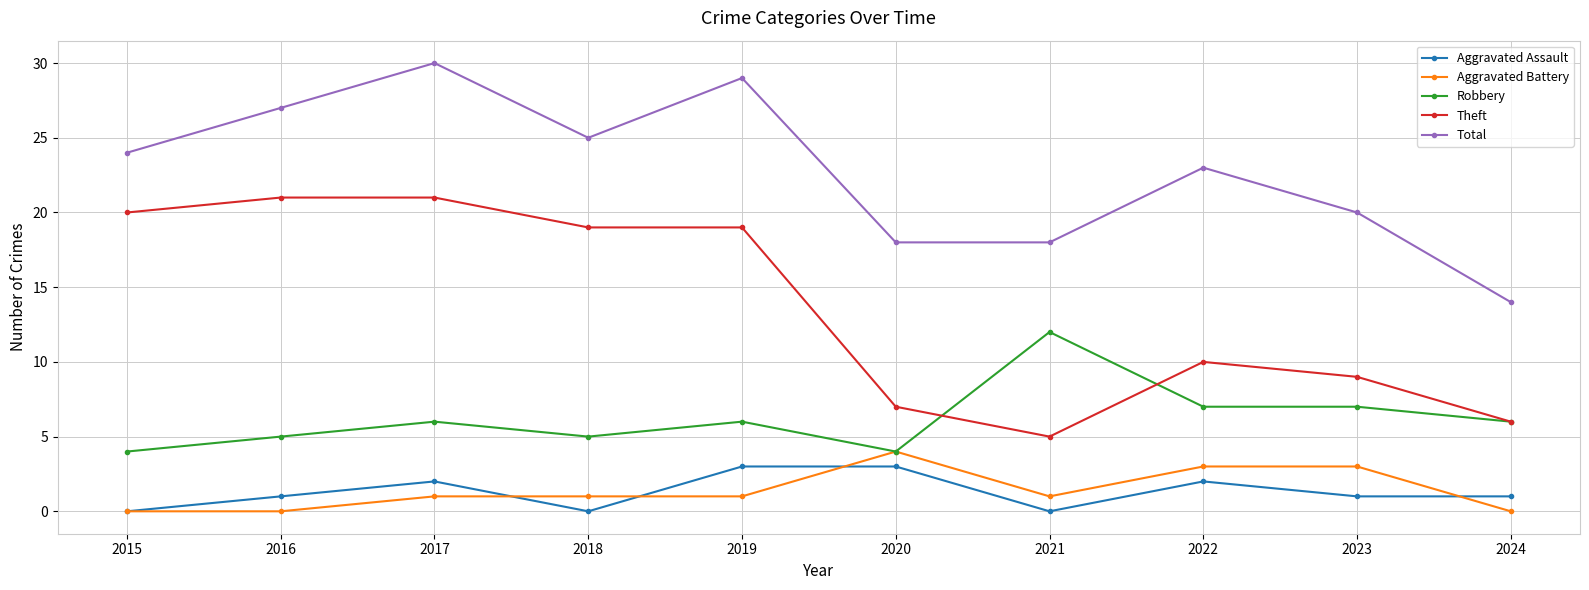

Reading left to right, transcribe all the data shown in this chart.

Aggravated Assault: 2015=0	2016=1	2017=2	2018=0	2019=3	2020=3	2021=0	2022=2	2023=1	2024=1
Aggravated Battery: 2015=0	2016=0	2017=1	2018=1	2019=1	2020=4	2021=1	2022=3	2023=3	2024=0
Robbery: 2015=4	2016=5	2017=6	2018=5	2019=6	2020=4	2021=12	2022=7	2023=7	2024=6
Theft: 2015=20	2016=21	2017=21	2018=19	2019=19	2020=7	2021=5	2022=10	2023=9	2024=6
Total: 2015=24	2016=27	2017=30	2018=25	2019=29	2020=18	2021=18	2022=23	2023=20	2024=14